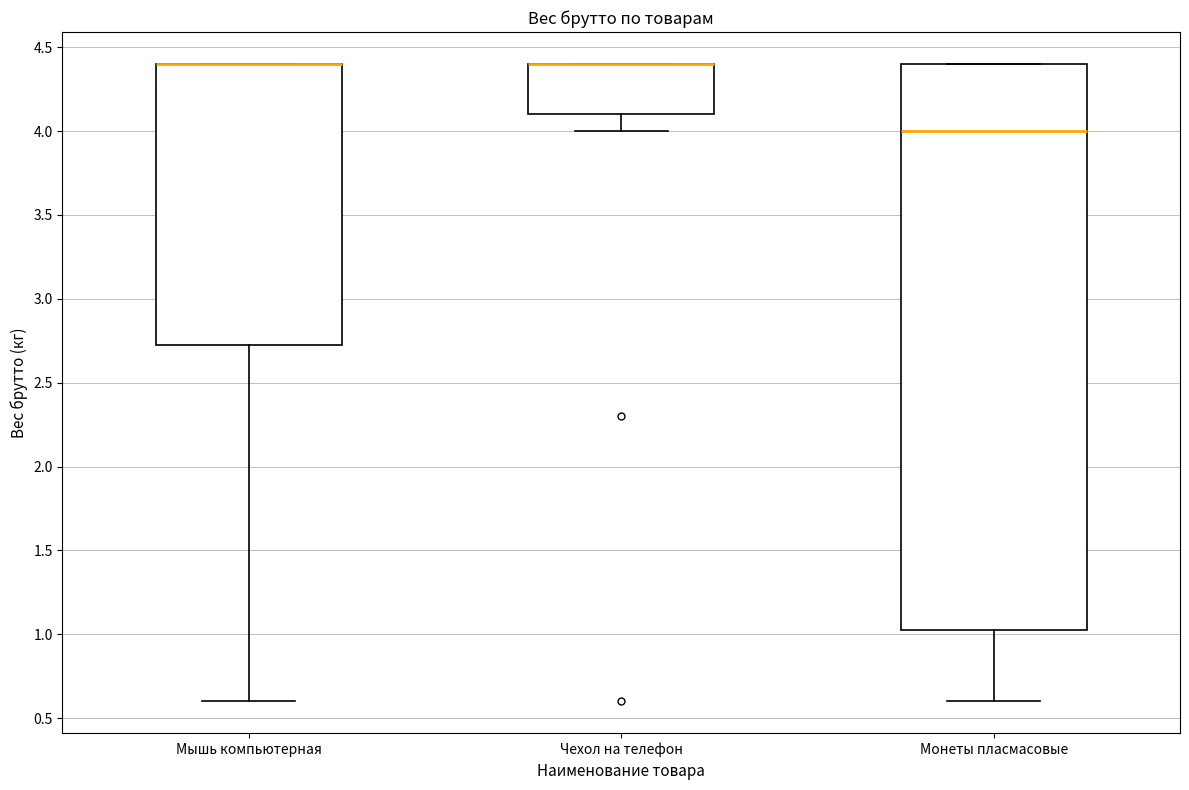

Which box is the tallest, from its lower edge to its upper edge?

Монеты пласмасовые